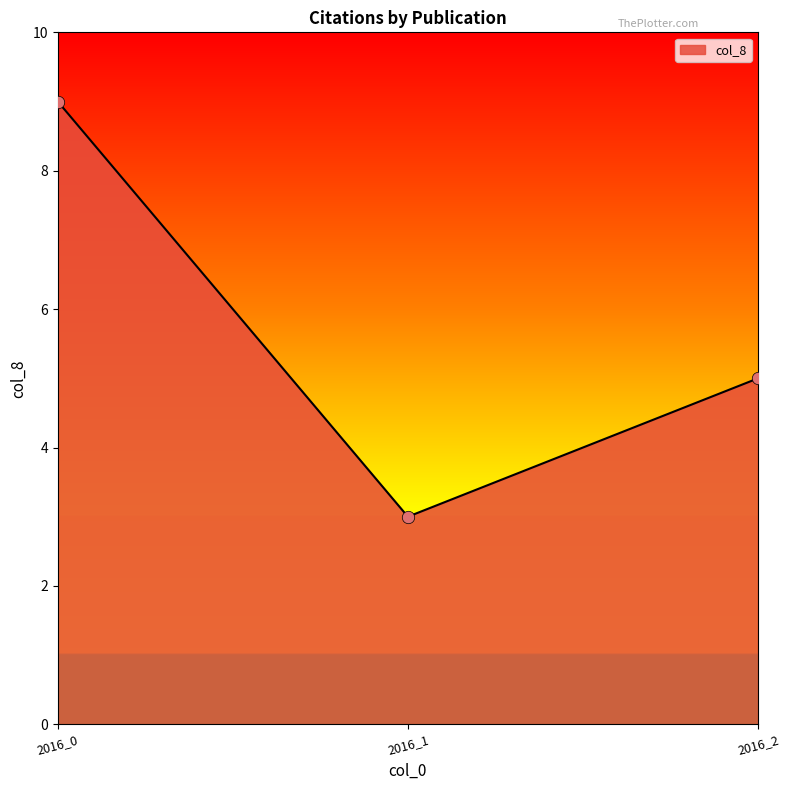

What is the ratio of the value at 2016_1 to the value at 2016_2?

0.6